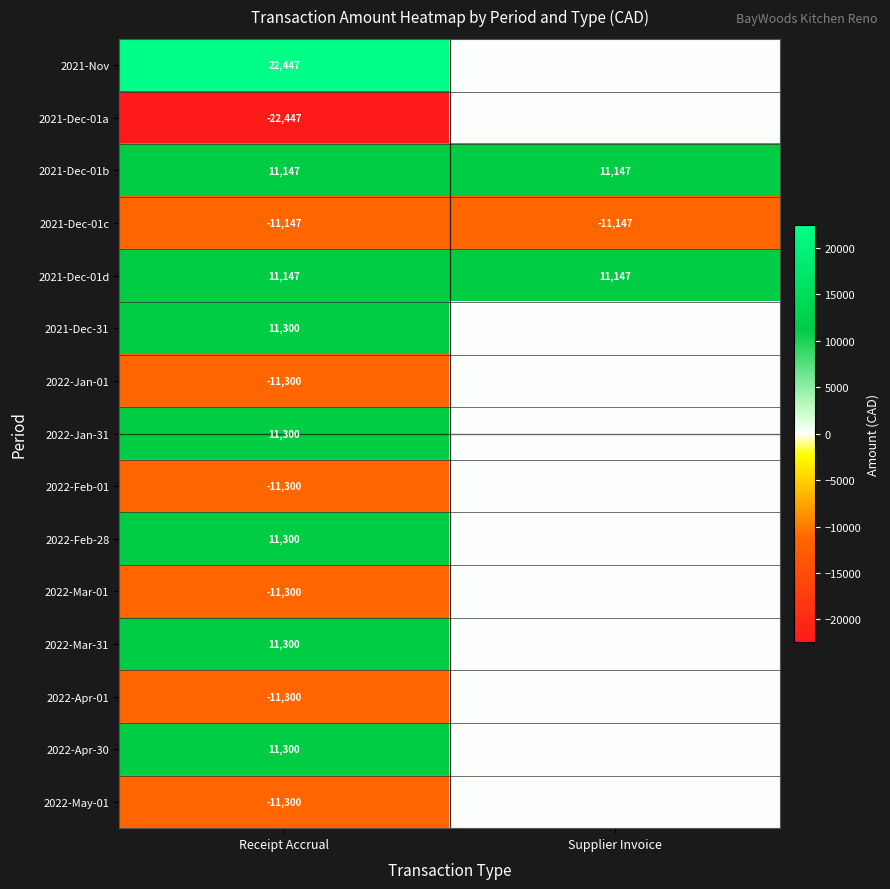

What is the difference between the highest and lowest values at Receipt Accrual?

44894